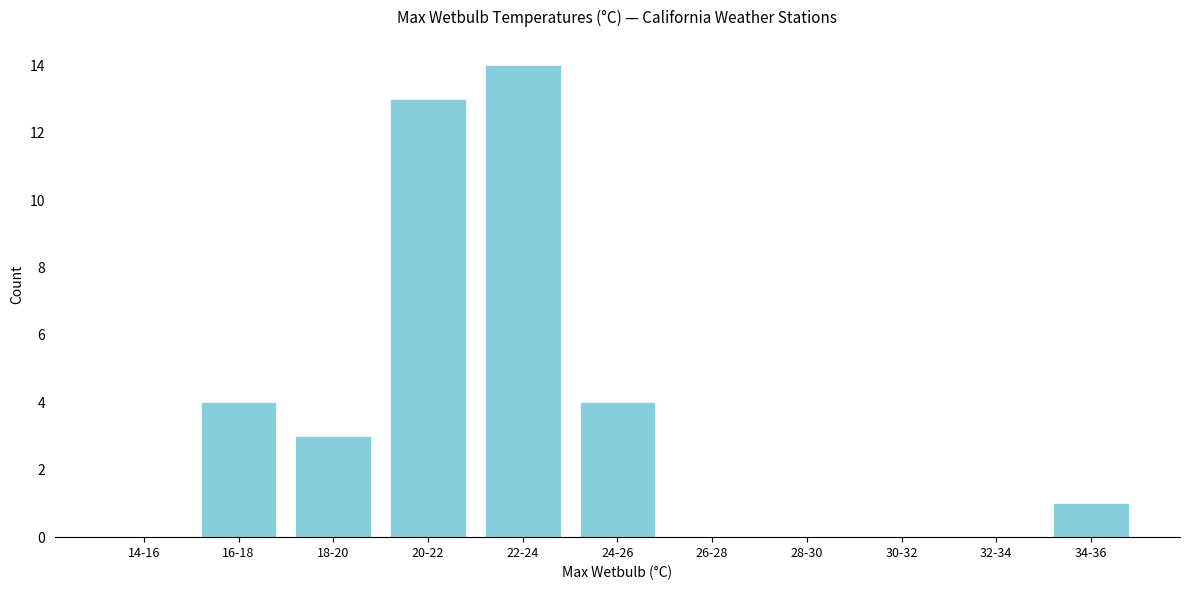

Reading left to right, extract all data points from this chart.

14-16=0	16-18=4	18-20=3	20-22=13	22-24=14	24-26=4	26-28=0	28-30=0	30-32=0	32-34=0	34-36=1